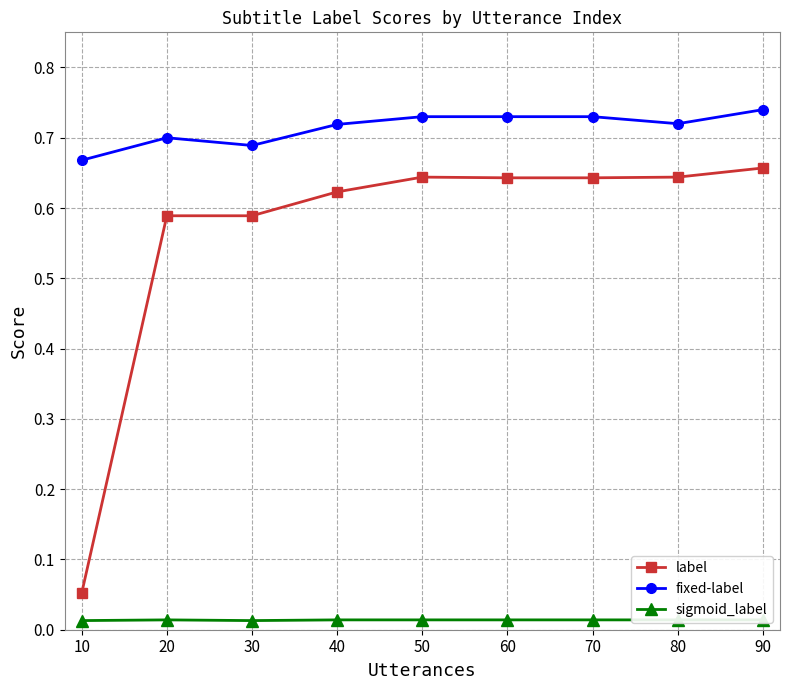

How many series are shown in this chart?

3